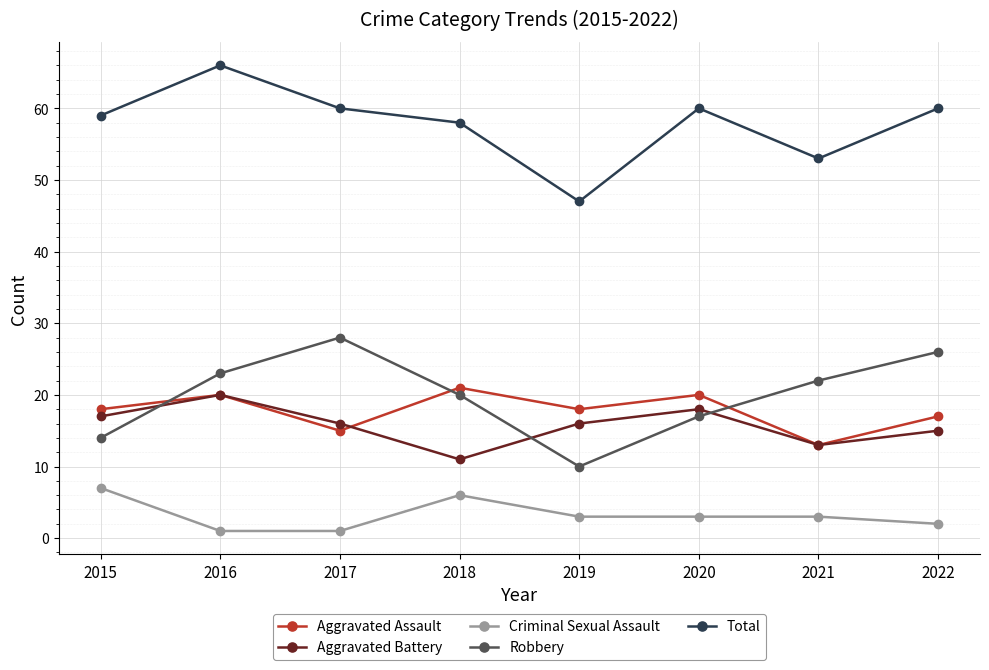

Between 2015 and 2016, which series saw the biggest shift?

Robbery